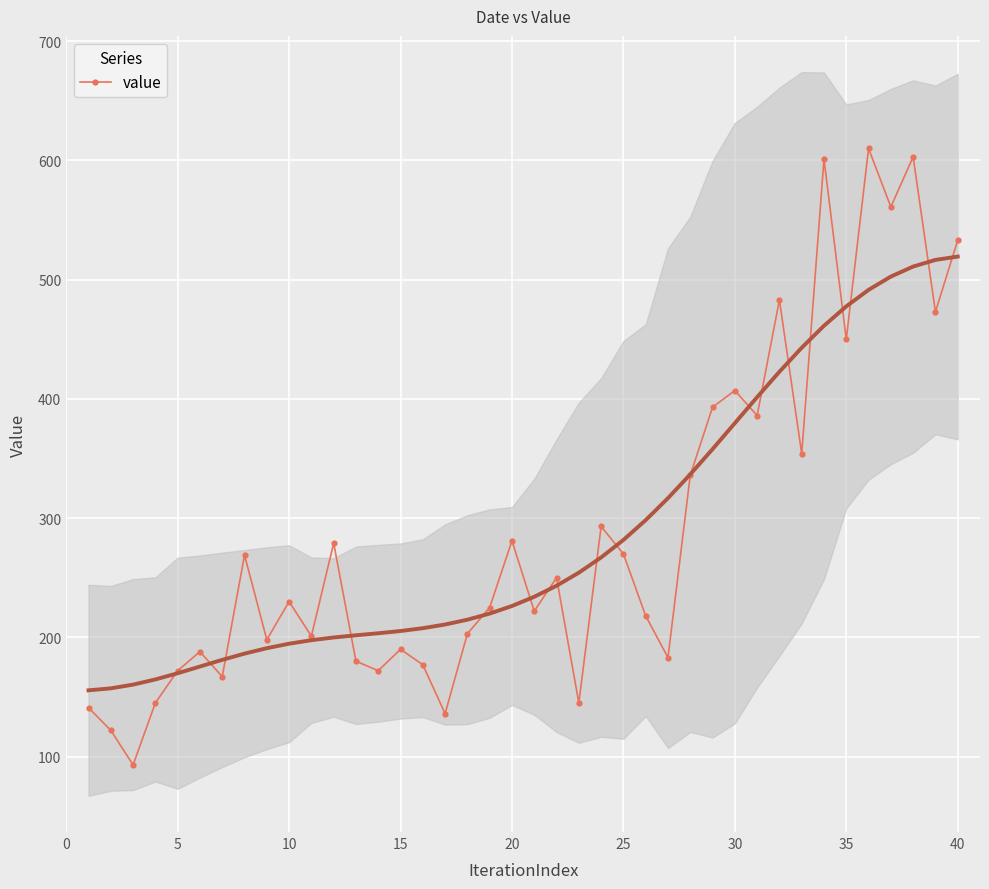

What is the lowest value of the value series?

93